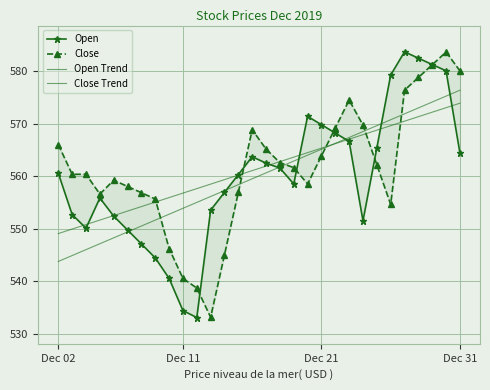

How many values in the Open series are below 560?

14